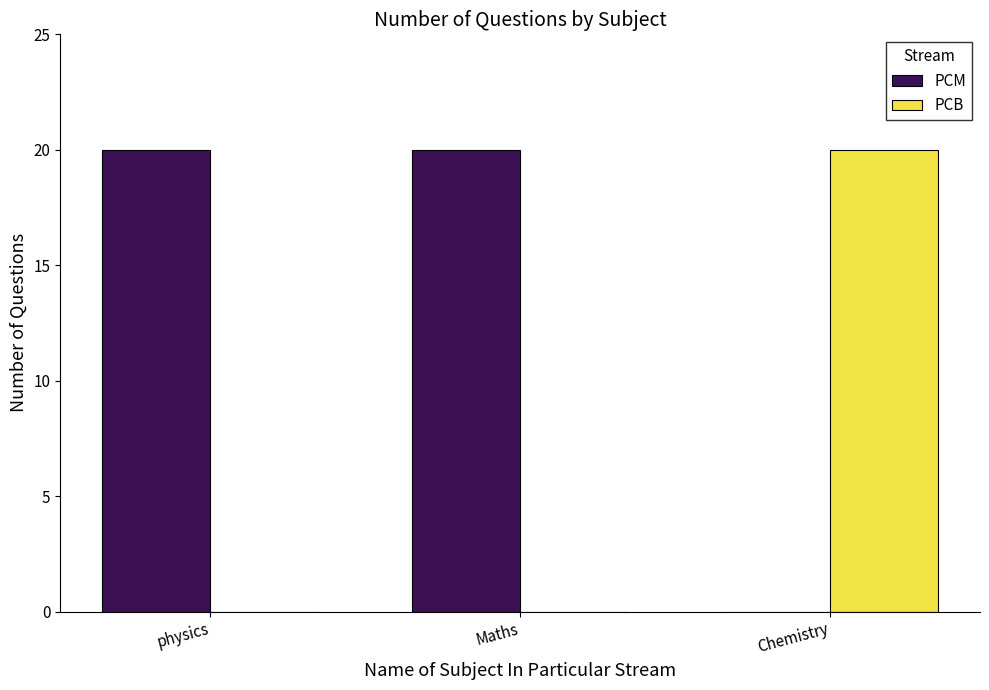

How many categories are shown in the chart?

3